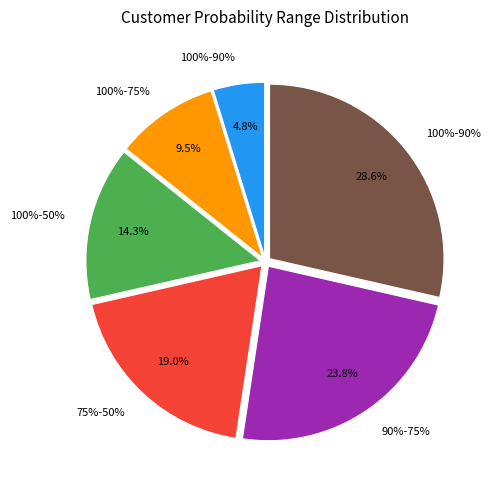

Count the number of slices in the pie.

6